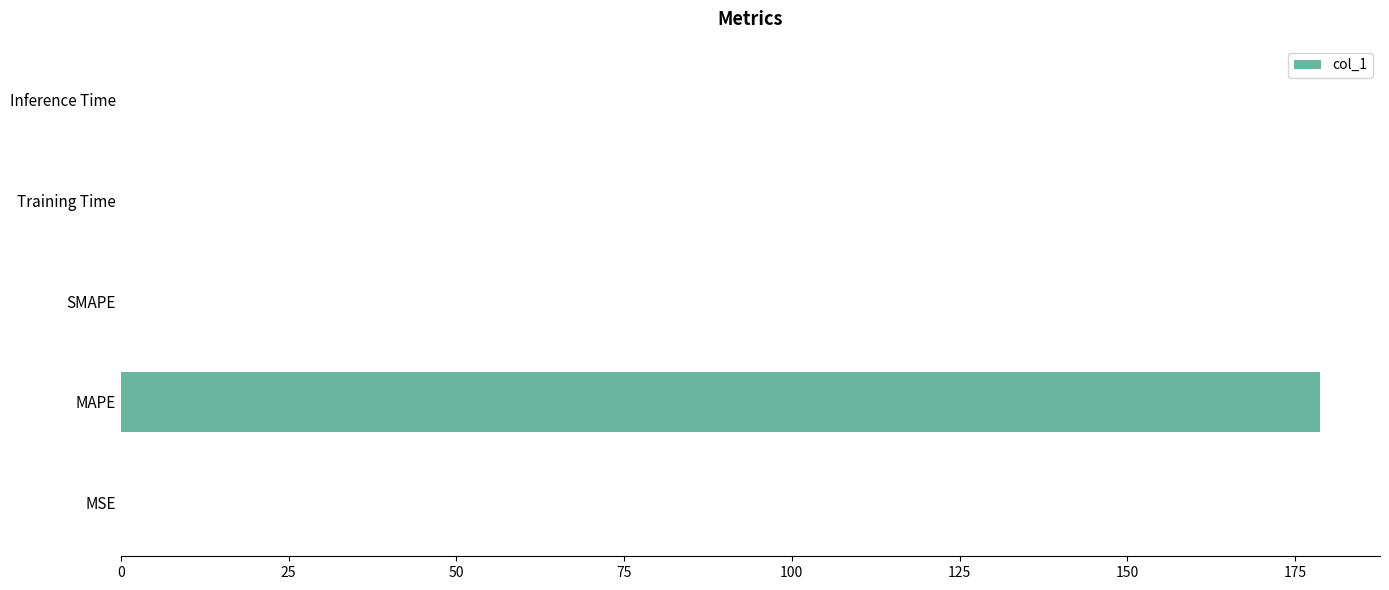

What is the greatest value displayed?

178.7